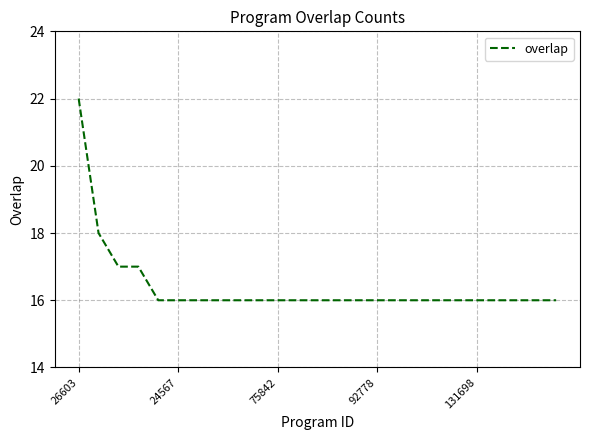

What is the greatest value displayed?

22